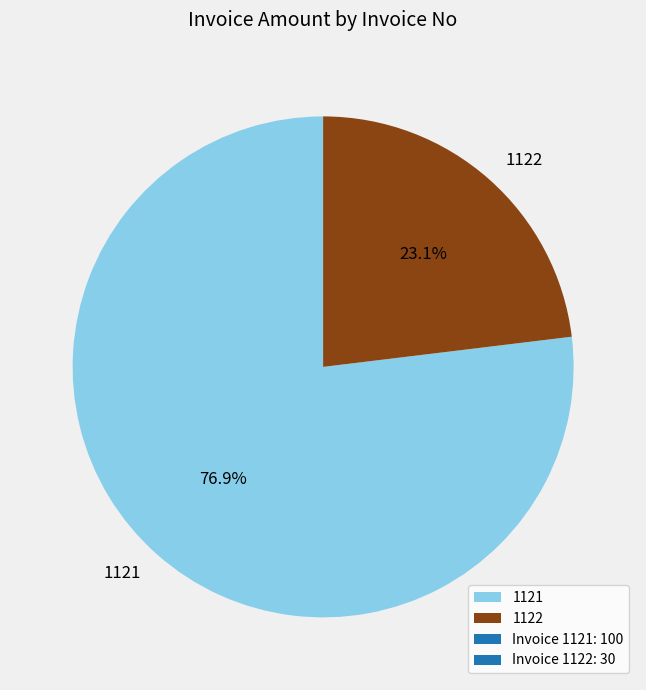

To the nearest percent, what is the average slice percentage?

50%